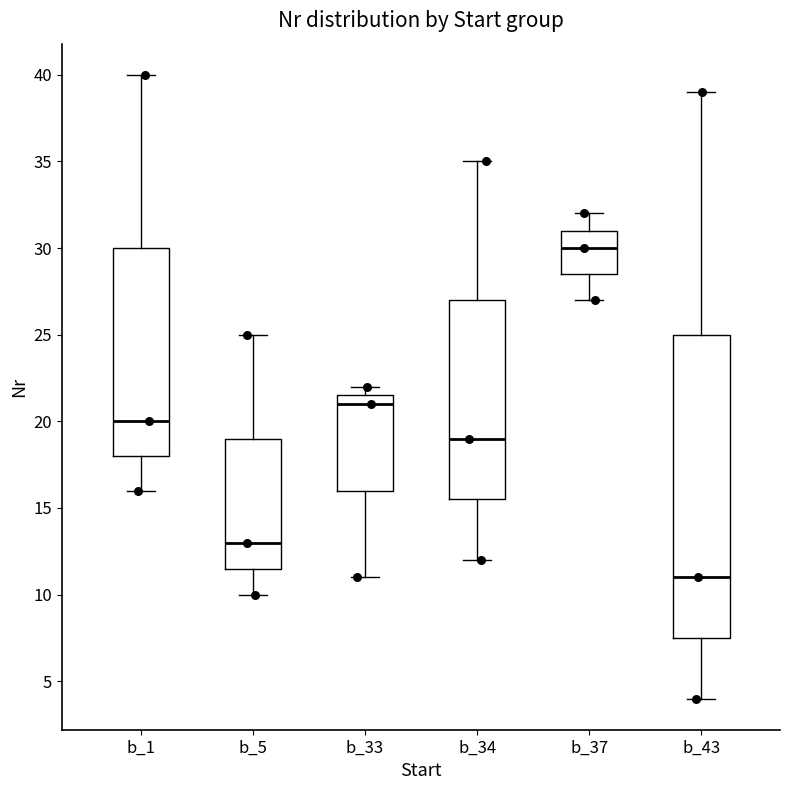

Which box's median line is the highest?

b_37